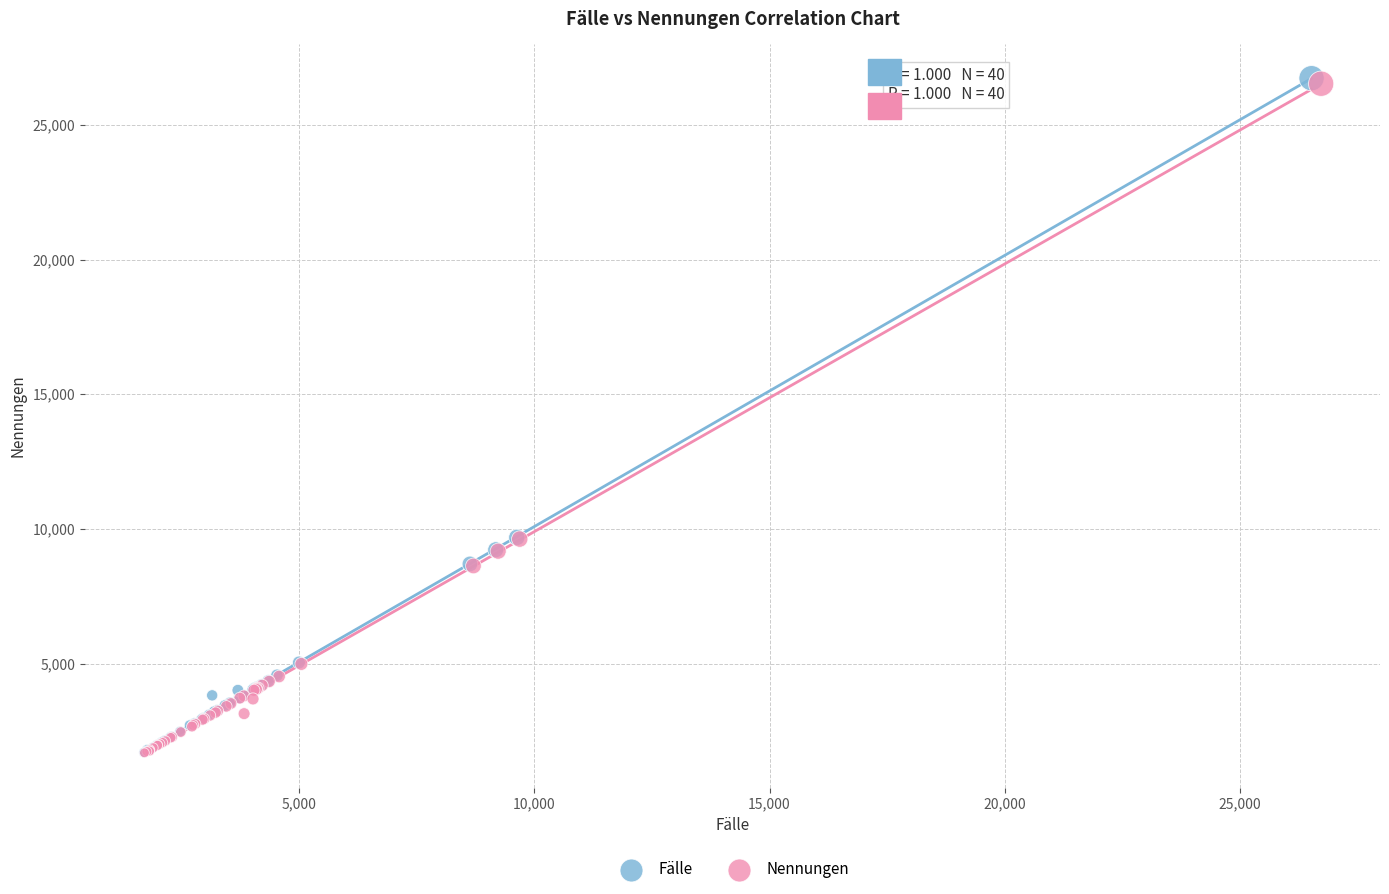

Which series has the largest Y range (max minus min)?

Fälle